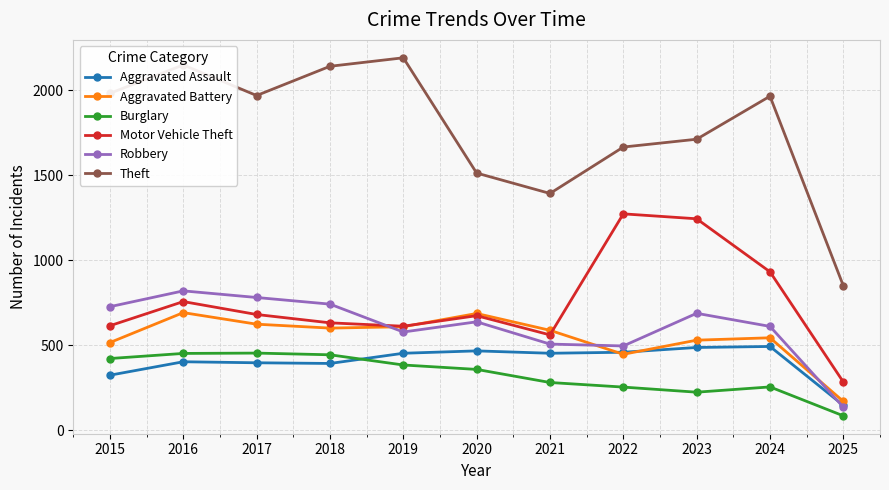

Which series has the largest range (max minus min)?

Theft